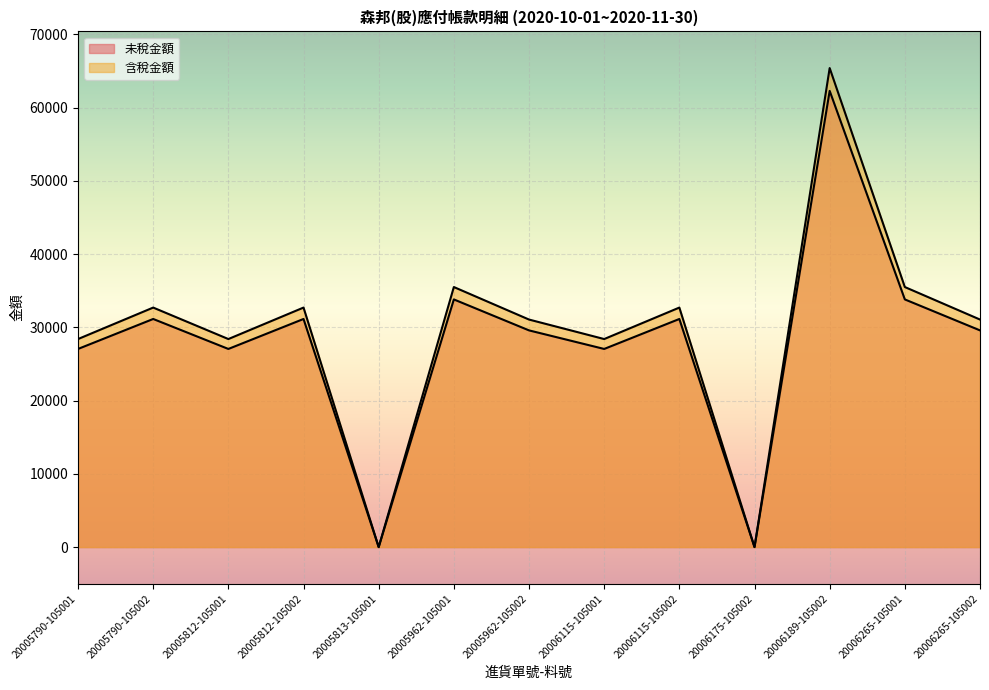

List the labels in order of 未稅金額 value, smallest first.

20005813-105001, 20006175-105002, 20005790-105001, 20005812-105001, 20006115-105001, 20005962-105002, 20006265-105002, 20005790-105002, 20005812-105002, 20006115-105002, 20005962-105001, 20006265-105001, 20006189-105002